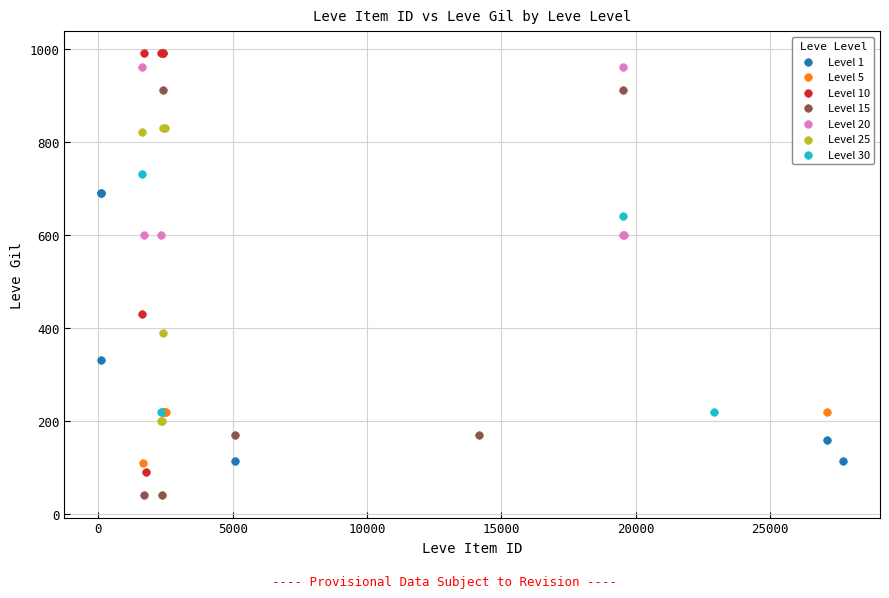

Which series contains the lowest Y value?

Level 15